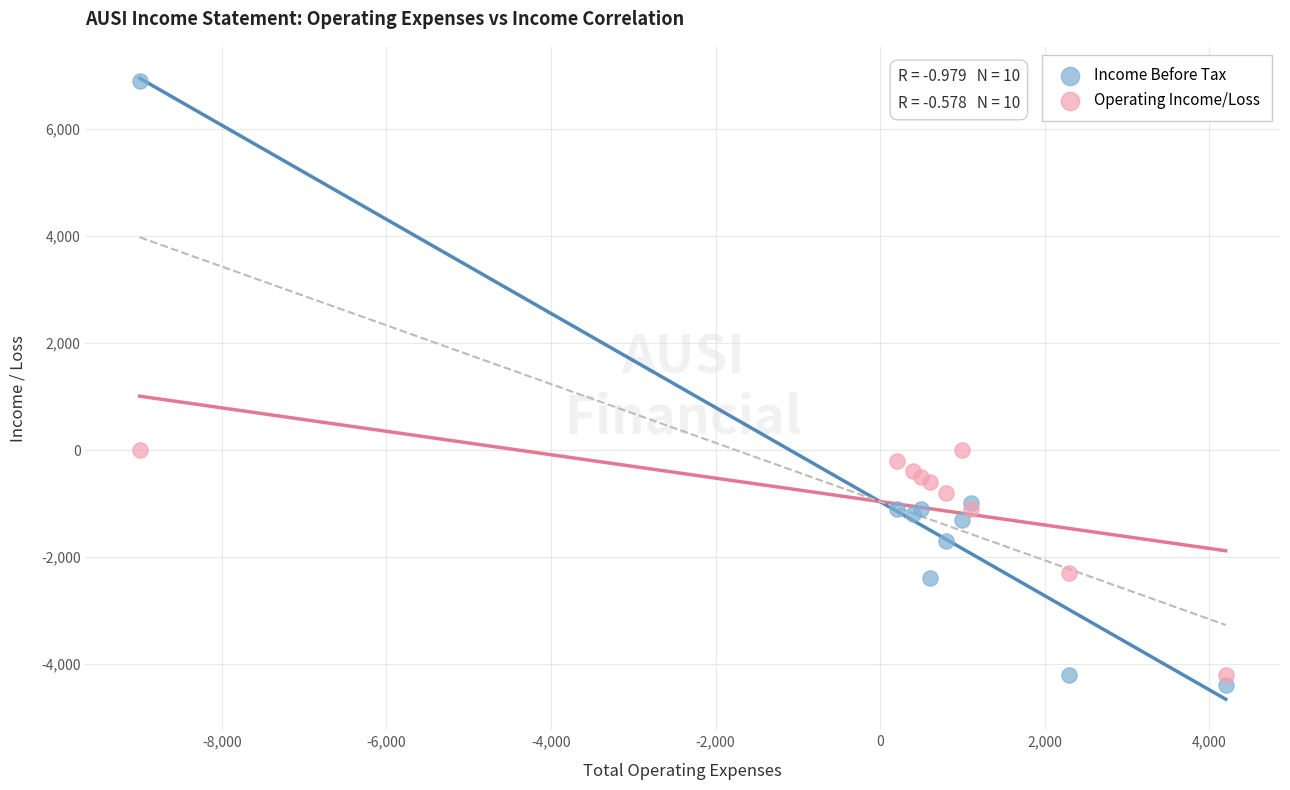

Which series has the largest Y range (max minus min)?

Income Before Tax